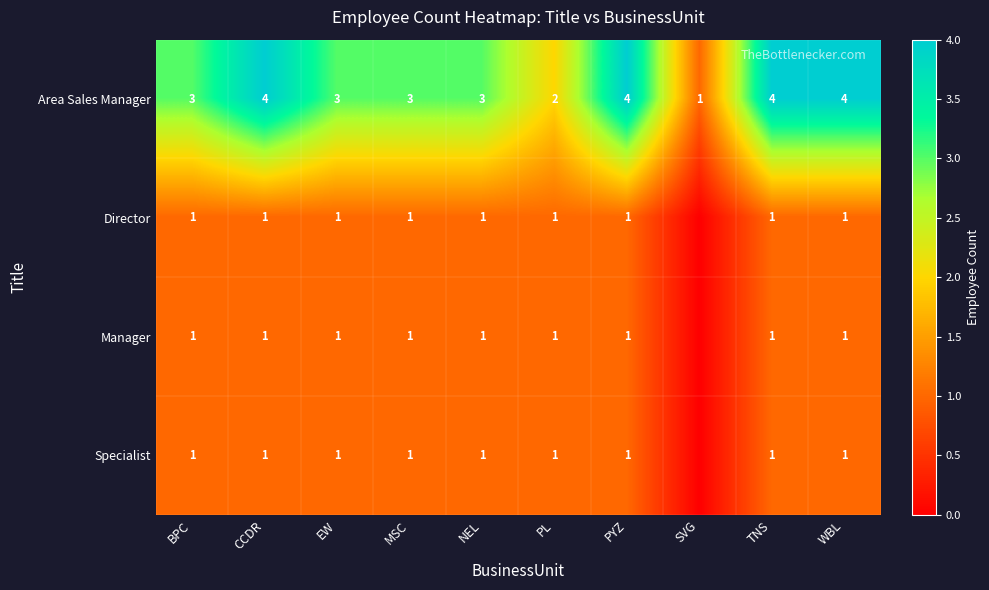

At which label is Area Sales Manager closest to 2?

PL